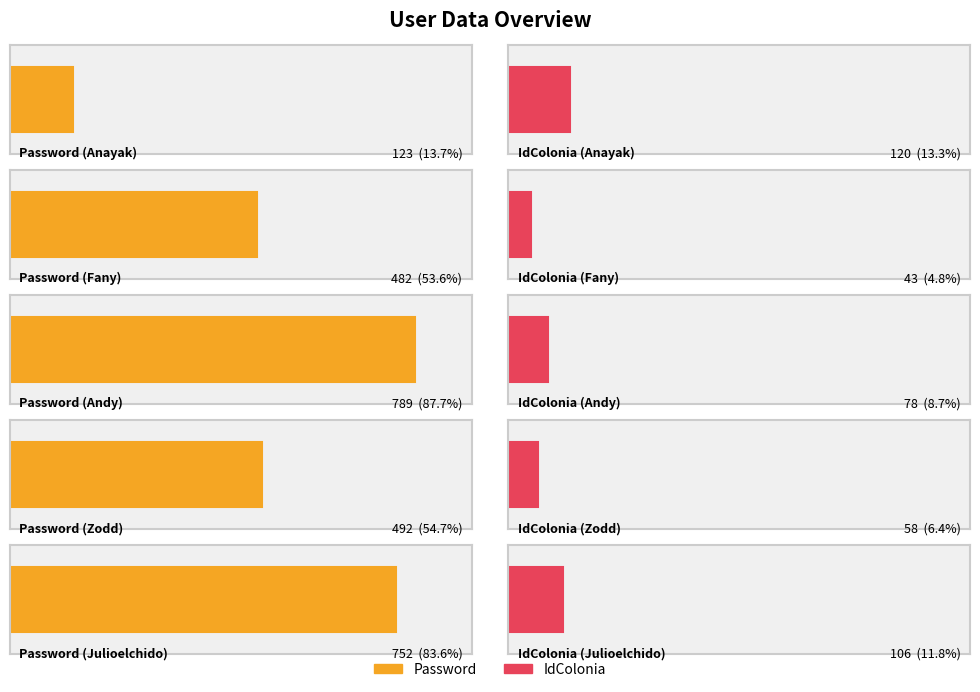

List the series in order of their overall mean, lowest first.

IdColonia, Password